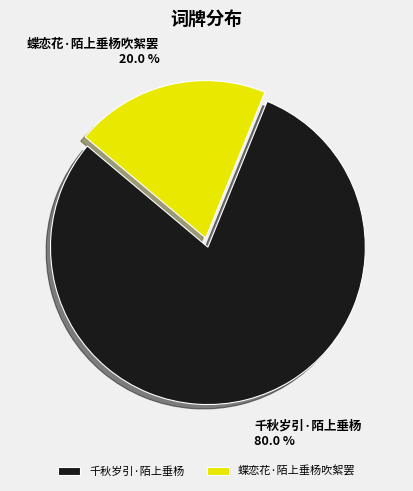

Which slice is the smallest?

蝶恋花·陌上垂杨吹絮罢